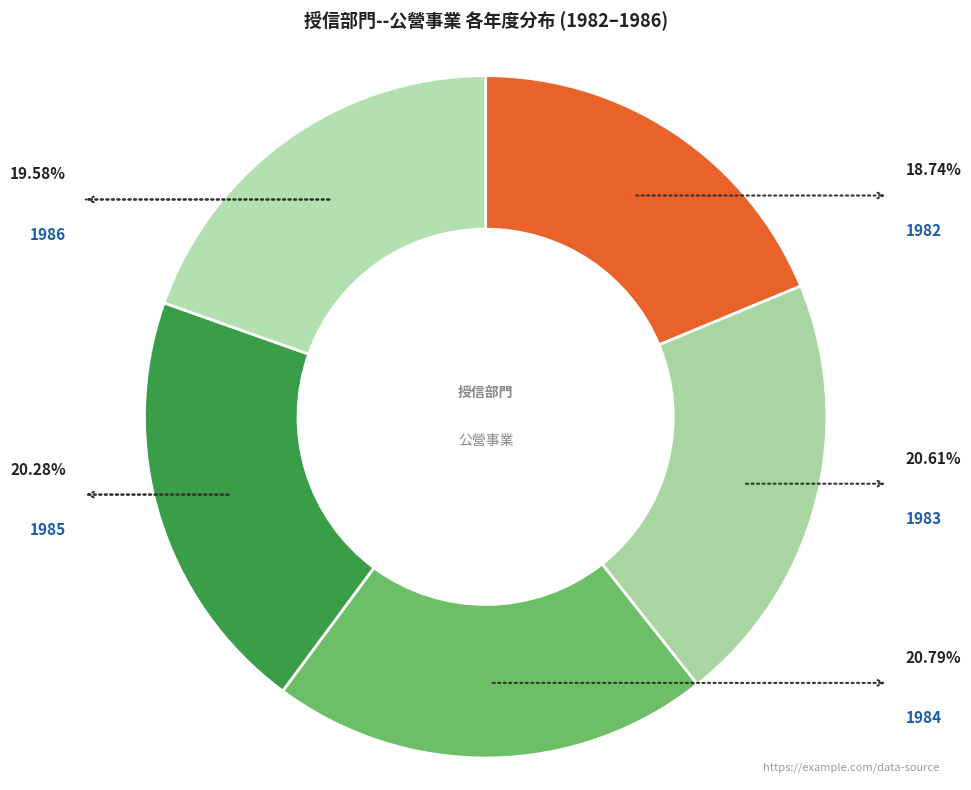

How many slices are in this pie chart?

5